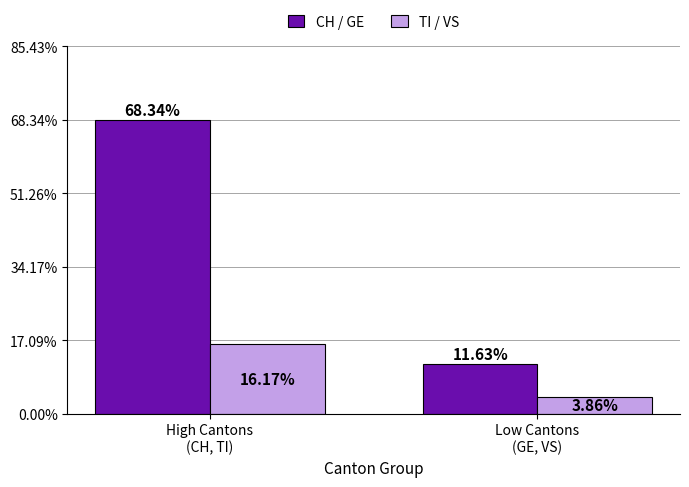

How many data points does each series have?

2